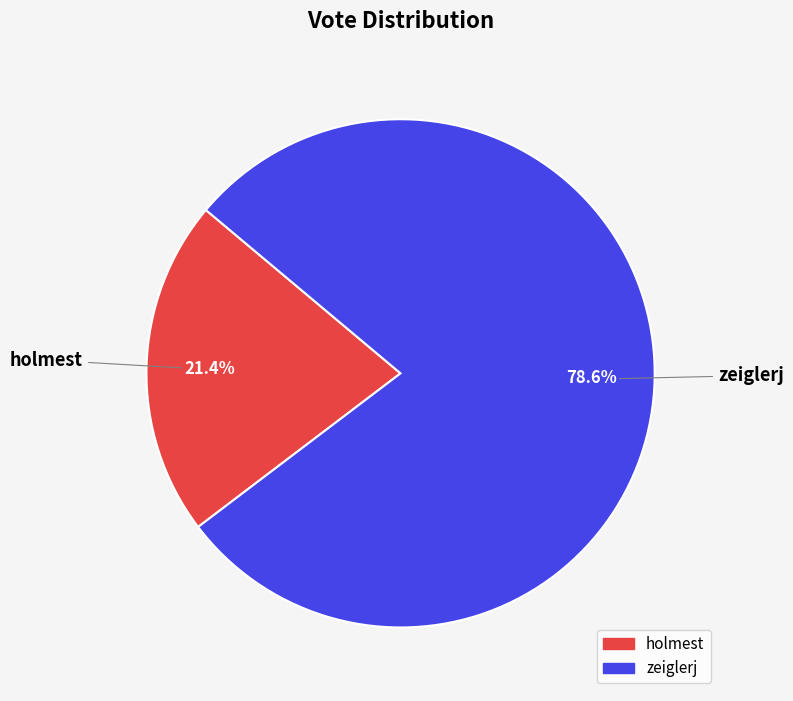

Count the number of slices in the pie.

2